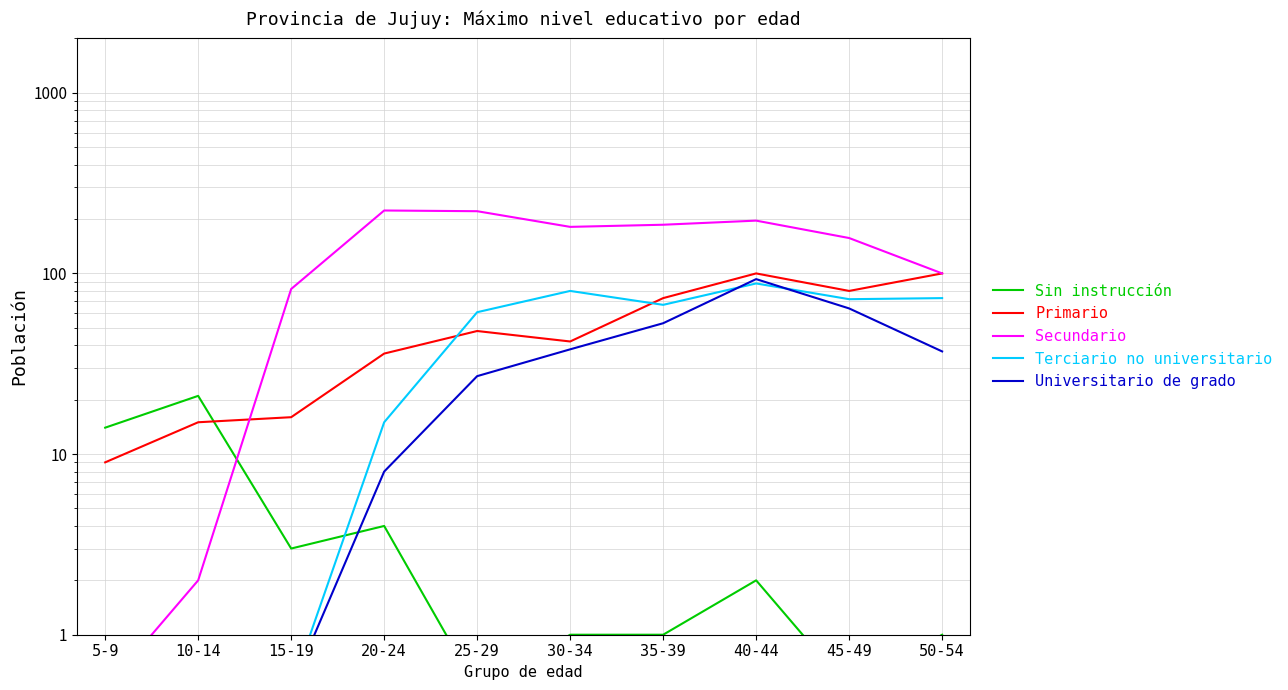

After their last crossing, which series has the higher values: Primario or Sin instrucción?

Primario